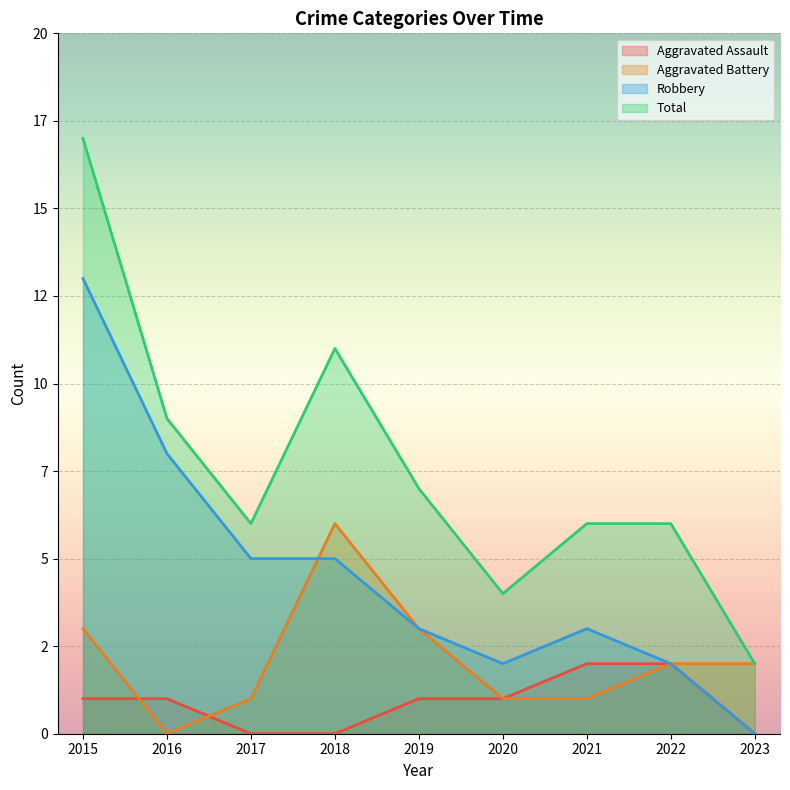

The Robbery series shows 5 at 2019. True or false?

False